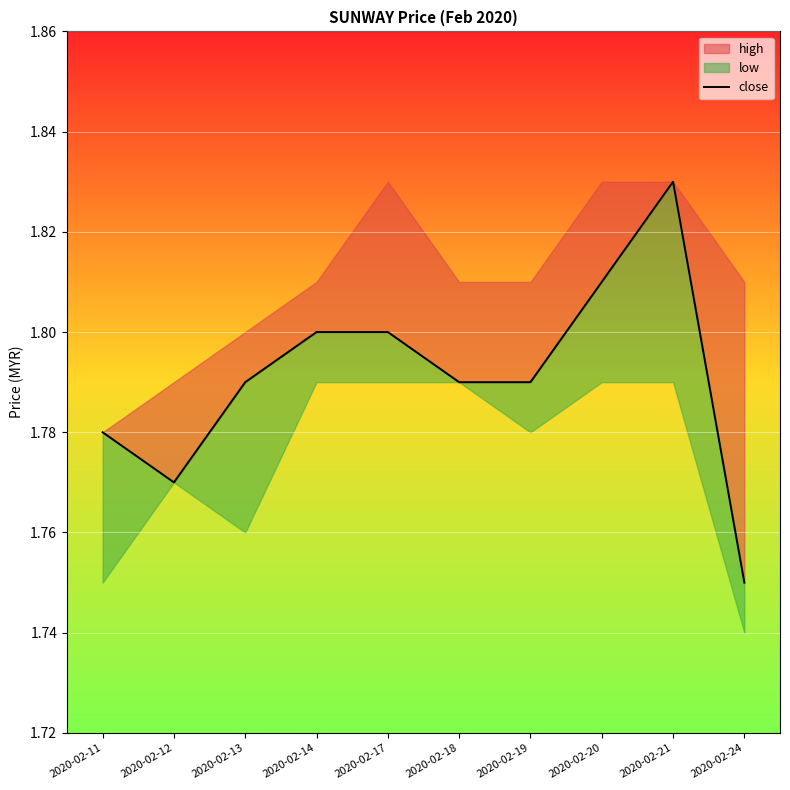

Rank the categories by value from highest to lowest.

2020-02-21, 2020-02-20, 2020-02-14, 2020-02-17, 2020-02-13, 2020-02-18, 2020-02-19, 2020-02-11, 2020-02-12, 2020-02-24